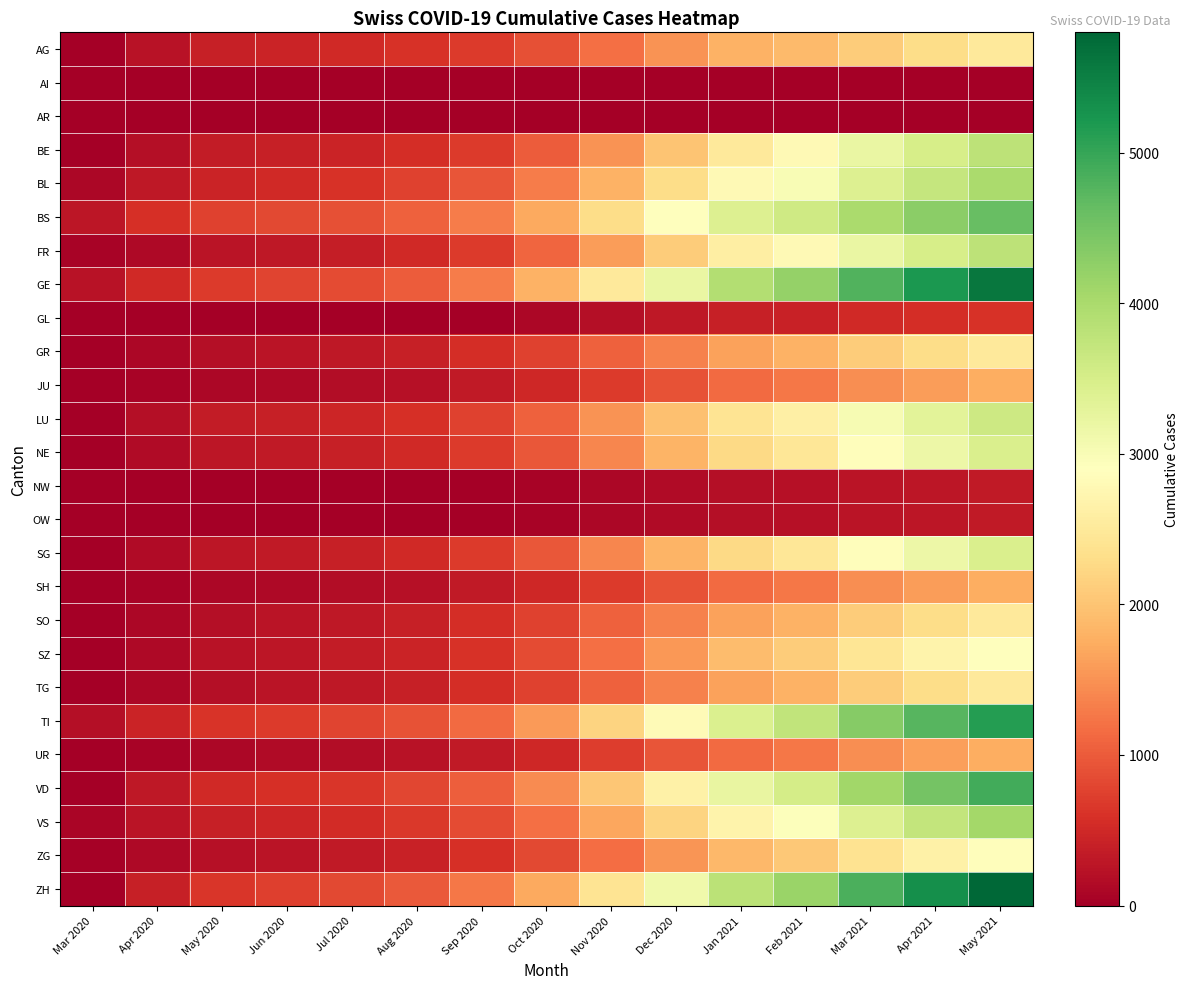

Reading left to right, list all the values displayed in this chart.

AG: Mar 2020=4	Apr 2020=249	May 2020=400	Jun 2020=450	Jul 2020=500	Aug 2020=600	Sep 2020=700	Oct 2020=900	Nov 2020=1200	Dec 2020=1500	Jan 2021=1800	Feb 2021=1900	Mar 2021=2100	Apr 2021=2300	May 2021=2500
AI: Mar 2020=0	Apr 2020=0	May 2020=0	Jun 2020=0	Jul 2020=0	Aug 2020=0	Sep 2020=0	Oct 2020=0	Nov 2020=0	Dec 2020=0	Jan 2021=0	Feb 2021=0	Mar 2021=0	Apr 2021=0	May 2021=0
AR: Mar 2020=0	Apr 2020=0	May 2020=0	Jun 2020=0	Jul 2020=0	Aug 2020=0	Sep 2020=0	Oct 2020=0	Nov 2020=0	Dec 2020=0	Jan 2021=0	Feb 2021=0	Mar 2021=0	Apr 2021=0	May 2021=0
BE: Mar 2020=0	Apr 2020=200	May 2020=350	Jun 2020=400	Jul 2020=450	Aug 2020=550	Sep 2020=700	Oct 2020=1000	Nov 2020=1500	Dec 2020=2000	Jan 2021=2500	Feb 2021=2800	Mar 2021=3200	Apr 2021=3500	May 2021=3800
BL: Mar 2020=100	Apr 2020=298	May 2020=450	Jun 2020=520	Jul 2020=600	Aug 2020=750	Sep 2020=950	Oct 2020=1300	Nov 2020=1800	Dec 2020=2300	Jan 2021=2800	Feb 2021=3000	Mar 2021=3400	Apr 2021=3700	May 2021=4000
BS: Mar 2020=292	Apr 2020=580	May 2020=750	Jun 2020=820	Jul 2020=900	Aug 2020=1050	Sep 2020=1300	Oct 2020=1700	Nov 2020=2300	Dec 2020=2900	Jan 2021=3400	Feb 2021=3600	Mar 2021=4000	Apr 2021=4300	May 2021=4600
FR: Mar 2020=46	Apr 2020=130	May 2020=250	Jun 2020=300	Jul 2020=380	Aug 2020=500	Sep 2020=700	Oct 2020=1100	Nov 2020=1600	Dec 2020=2100	Jan 2021=2600	Feb 2021=2800	Mar 2021=3200	Apr 2021=3500	May 2021=3800
GE: Mar 2020=241	Apr 2020=500	May 2020=700	Jun 2020=780	Jul 2020=860	Aug 2020=1000	Sep 2020=1300	Oct 2020=1800	Nov 2020=2500	Dec 2020=3200	Jan 2021=3900	Feb 2021=4200	Mar 2021=4800	Apr 2021=5200	May 2021=5600
GL: Mar 2020=0	Apr 2020=0	May 2020=0	Jun 2020=0	Jul 2020=0	Aug 2020=0	Sep 2020=0	Oct 2020=100	Nov 2020=200	Dec 2020=300	Jan 2021=400	Feb 2021=430	Mar 2021=500	Apr 2021=550	May 2021=600
GR: Mar 2020=0	Apr 2020=100	May 2020=200	Jun 2020=250	Jul 2020=300	Aug 2020=400	Sep 2020=550	Oct 2020=750	Nov 2020=1050	Dec 2020=1350	Jan 2021=1650	Feb 2021=1800	Mar 2021=2100	Apr 2021=2300	May 2021=2500
JU: Mar 2020=0	Apr 2020=50	May 2020=100	Jun 2020=130	Jul 2020=160	Aug 2020=220	Sep 2020=320	Oct 2020=480	Nov 2020=700	Dec 2020=920	Jan 2021=1140	Feb 2021=1250	Mar 2021=1450	Apr 2021=1600	May 2021=1750
LU: Mar 2020=0	Apr 2020=200	May 2020=350	Jun 2020=400	Jul 2020=460	Aug 2020=580	Sep 2020=760	Oct 2020=1060	Nov 2020=1510	Dec 2020=1960	Jan 2021=2410	Feb 2021=2620	Mar 2021=3020	Apr 2021=3320	May 2021=3620
NE: Mar 2020=0	Apr 2020=150	May 2020=280	Jun 2020=330	Jul 2020=390	Aug 2020=500	Sep 2020=680	Oct 2020=960	Nov 2020=1390	Dec 2020=1820	Jan 2021=2250	Feb 2021=2460	Mar 2021=2860	Apr 2021=3160	May 2021=3460
NW: Mar 2020=0	Apr 2020=0	May 2020=0	Jun 2020=0	Jul 2020=0	Aug 2020=0	Sep 2020=0	Oct 2020=50	Nov 2020=100	Dec 2020=150	Jan 2021=200	Feb 2021=220	Mar 2021=260	Apr 2021=290	May 2021=320
OW: Mar 2020=0	Apr 2020=0	May 2020=0	Jun 2020=0	Jul 2020=0	Aug 2020=0	Sep 2020=0	Oct 2020=50	Nov 2020=100	Dec 2020=150	Jan 2021=200	Feb 2021=220	Mar 2021=260	Apr 2021=290	May 2021=320
SG: Mar 2020=0	Apr 2020=150	May 2020=280	Jun 2020=330	Jul 2020=390	Aug 2020=500	Sep 2020=680	Oct 2020=960	Nov 2020=1390	Dec 2020=1820	Jan 2021=2250	Feb 2021=2460	Mar 2021=2860	Apr 2021=3160	May 2021=3460
SH: Mar 2020=0	Apr 2020=50	May 2020=100	Jun 2020=130	Jul 2020=160	Aug 2020=220	Sep 2020=320	Oct 2020=480	Nov 2020=700	Dec 2020=920	Jan 2021=1140	Feb 2021=1250	Mar 2021=1450	Apr 2021=1600	May 2021=1750
SO: Mar 2020=0	Apr 2020=100	May 2020=200	Jun 2020=250	Jul 2020=300	Aug 2020=400	Sep 2020=550	Oct 2020=750	Nov 2020=1050	Dec 2020=1350	Jan 2021=1650	Feb 2021=1800	Mar 2021=2100	Apr 2021=2300	May 2021=2500
SZ: Mar 2020=10	Apr 2020=120	May 2020=230	Jun 2020=280	Jul 2020=340	Aug 2020=440	Sep 2020=600	Oct 2020=840	Nov 2020=1200	Dec 2020=1560	Jan 2021=1920	Feb 2021=2100	Mar 2021=2440	Apr 2021=2680	May 2021=2920
TG: Mar 2020=0	Apr 2020=100	May 2020=200	Jun 2020=250	Jul 2020=300	Aug 2020=400	Sep 2020=550	Oct 2020=750	Nov 2020=1050	Dec 2020=1350	Jan 2021=1650	Feb 2021=1800	Mar 2021=2100	Apr 2021=2300	May 2021=2500
TI: Mar 2020=202	Apr 2020=450	May 2020=620	Jun 2020=700	Jul 2020=780	Aug 2020=920	Sep 2020=1150	Oct 2020=1570	Nov 2020=2190	Dec 2020=2810	Jan 2021=3430	Feb 2021=3740	Mar 2021=4340	Apr 2021=4740	May 2021=5140
UR: Mar 2020=11	Apr 2020=60	May 2020=110	Jun 2020=140	Jul 2020=170	Aug 2020=230	Sep 2020=330	Oct 2020=490	Nov 2020=710	Dec 2020=930	Jan 2021=1150	Feb 2021=1260	Mar 2021=1460	Apr 2021=1610	May 2021=1760
VD: Mar 2020=0	Apr 2020=300	May 2020=500	Jun 2020=570	Jul 2020=650	Aug 2020=800	Sep 2020=1030	Oct 2020=1430	Nov 2020=2030	Dec 2020=2630	Jan 2021=3230	Feb 2021=3530	Mar 2021=4100	Apr 2021=4500	May 2021=4900
VS: Mar 2020=81	Apr 2020=250	May 2020=400	Jun 2020=460	Jul 2020=530	Aug 2020=660	Sep 2020=860	Oct 2020=1180	Nov 2020=1680	Dec 2020=2180	Jan 2021=2680	Feb 2021=2930	Mar 2021=3400	Apr 2021=3730	May 2021=4060
ZG: Mar 2020=39	Apr 2020=120	May 2020=220	Jun 2020=270	Jul 2020=330	Aug 2020=430	Sep 2020=580	Oct 2020=820	Nov 2020=1170	Dec 2020=1520	Jan 2021=1870	Feb 2021=2050	Mar 2021=2390	Apr 2021=2630	May 2021=2870
ZH: Mar 2020=0	Apr 2020=400	May 2020=650	Jun 2020=730	Jul 2020=820	Aug 2020=990	Sep 2020=1250	Oct 2020=1710	Nov 2020=2410	Dec 2020=3110	Jan 2021=3810	Feb 2021=4160	Mar 2021=4840	Apr 2021=5320	May 2021=5800